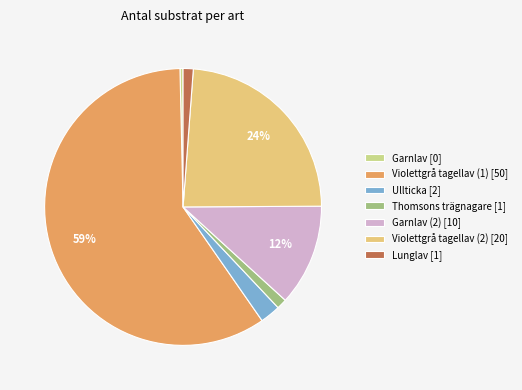

How many segments does this pie chart have?

7